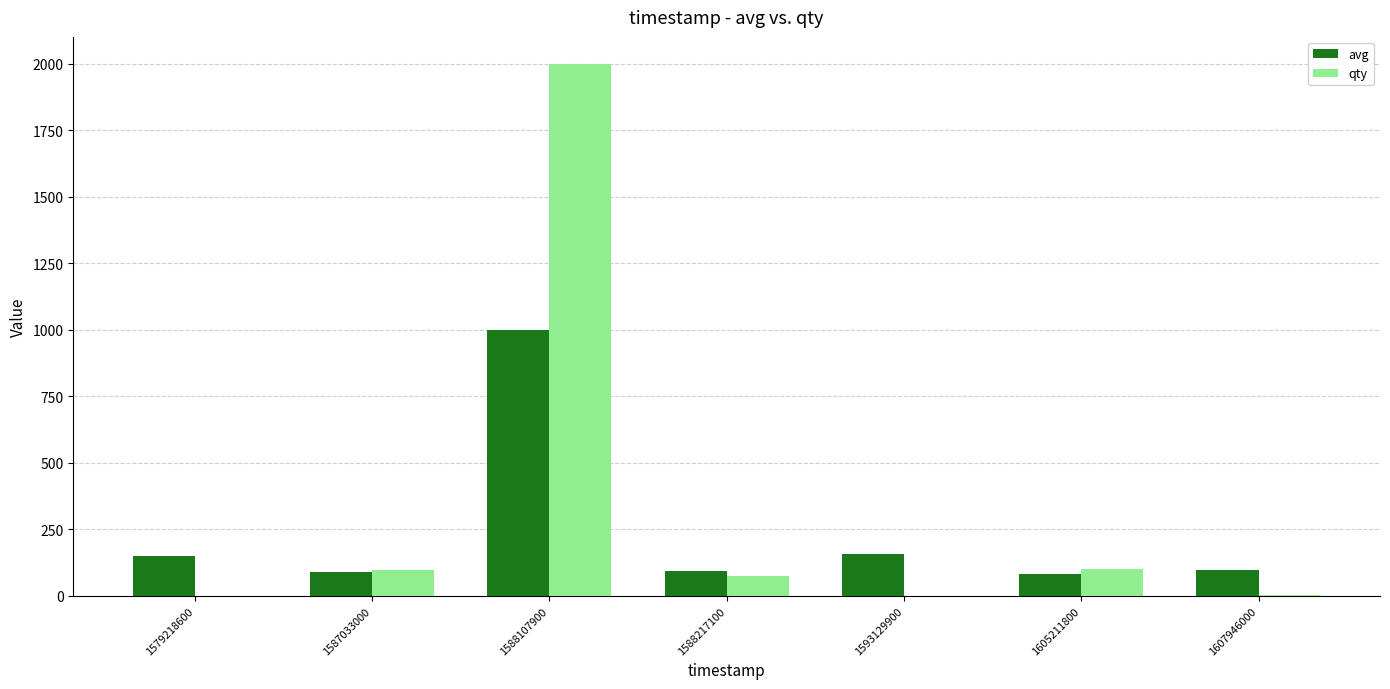

Is it true that qty equals 2981 at 1588107900?

False